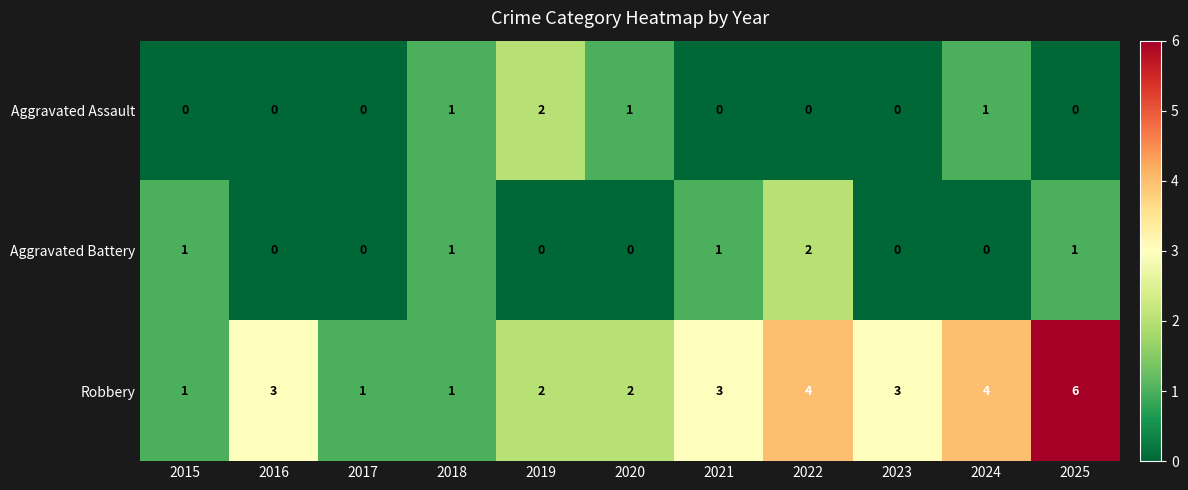

What is the sum of all Aggravated Assault values?

5